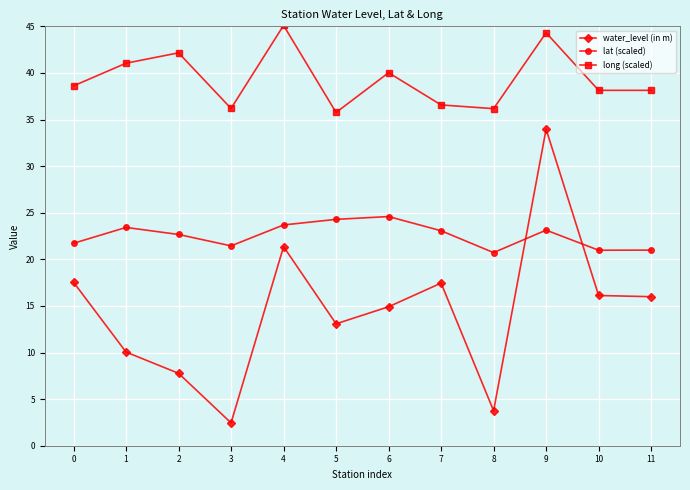

What is the difference between the maximum and minimum values in the lat (scaled) series?

3.9